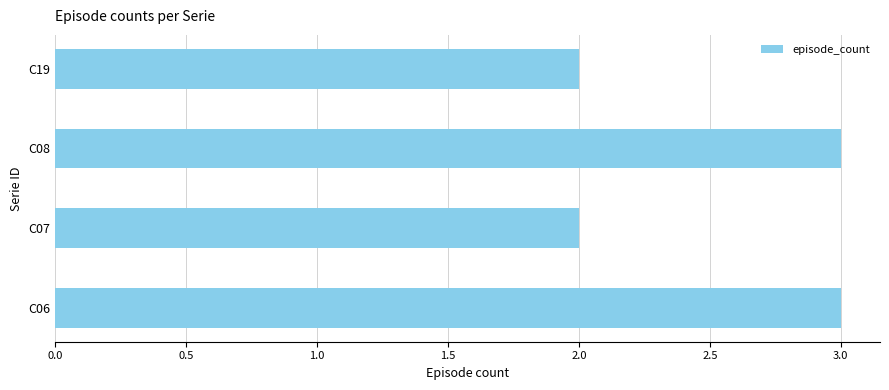

What is the change in value from C07 to C08?

+1